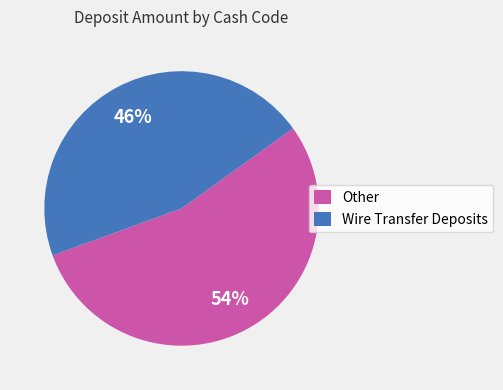

What percentage is the Wire Transfer Deposits slice, to the nearest percent?

46%